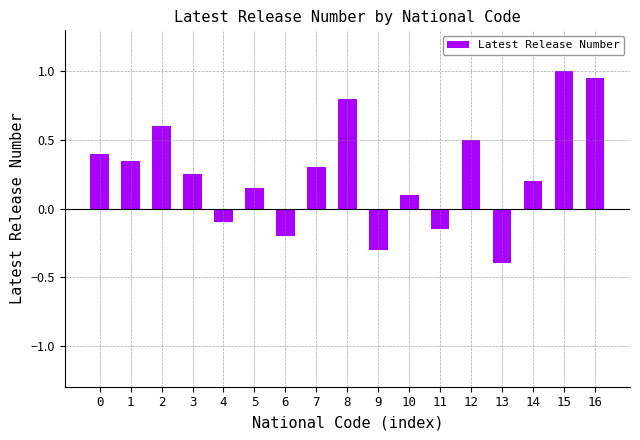

List the labels in order of value, smallest first.

13, 9, 6, 11, 4, 10, 5, 14, 3, 7, 1, 0, 12, 2, 8, 16, 15